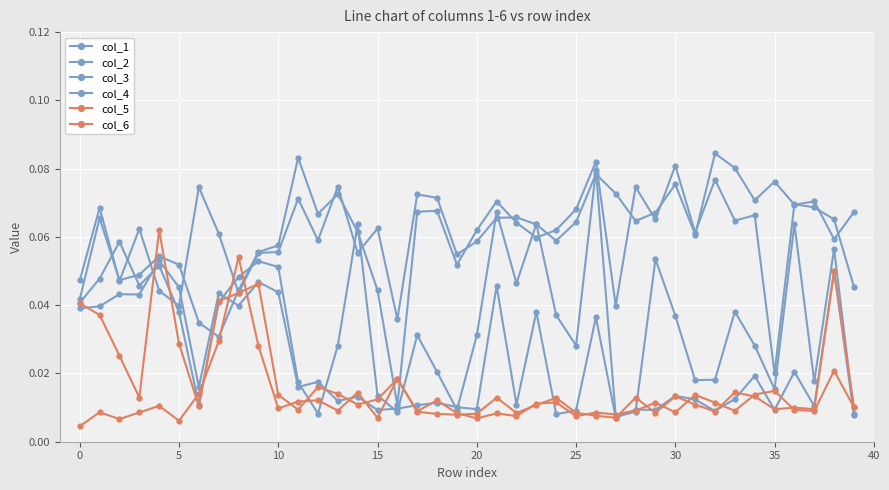

Count the number of categories in the chart.

40